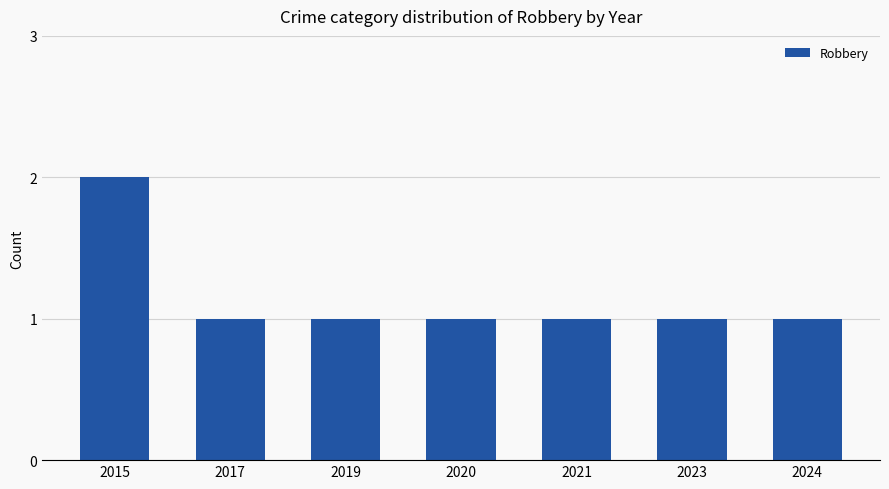

What is the minimum value shown in the chart?

1